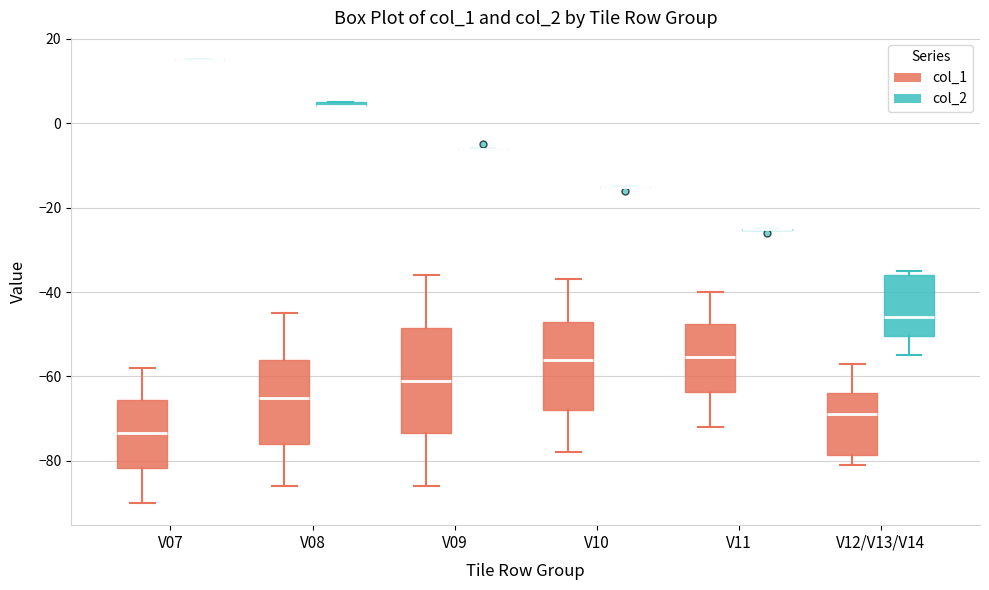

Which box is the tallest, from its lower edge to its upper edge?

V09 (col_1)